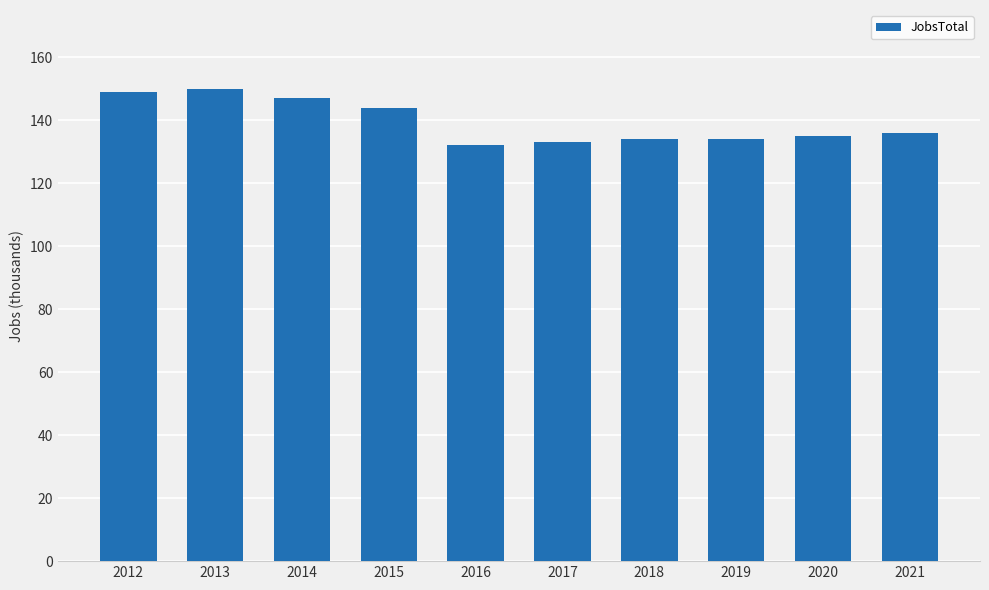

Which has a higher value, 2015 or 2014?

2014